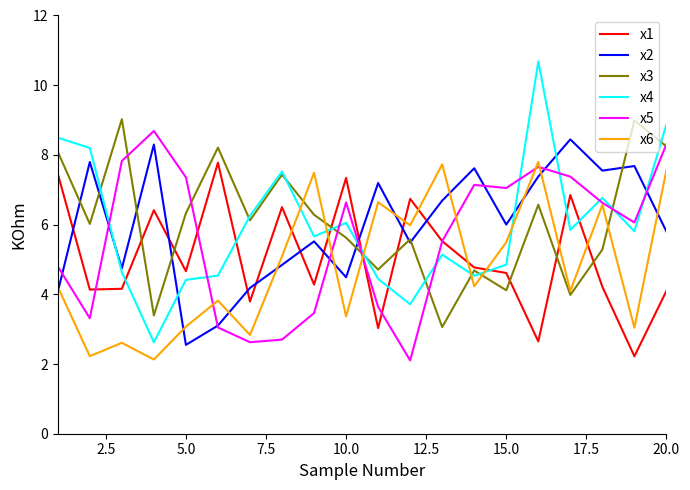

What is the lowest value of the x6 series?

2.1